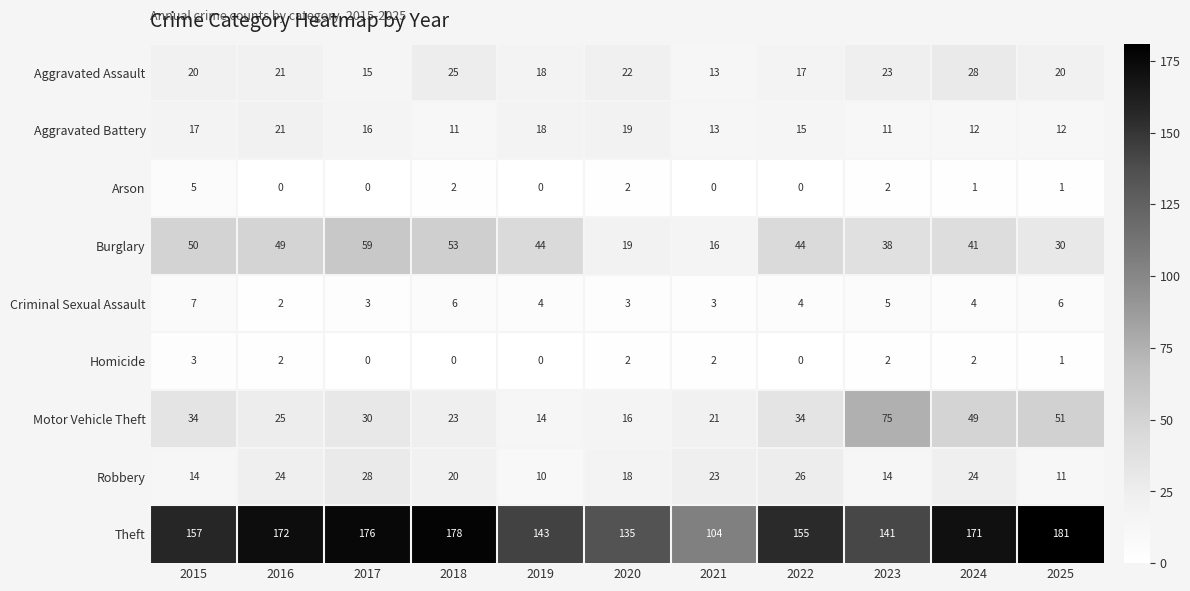

At which category is the sum across all series the highest?

2024